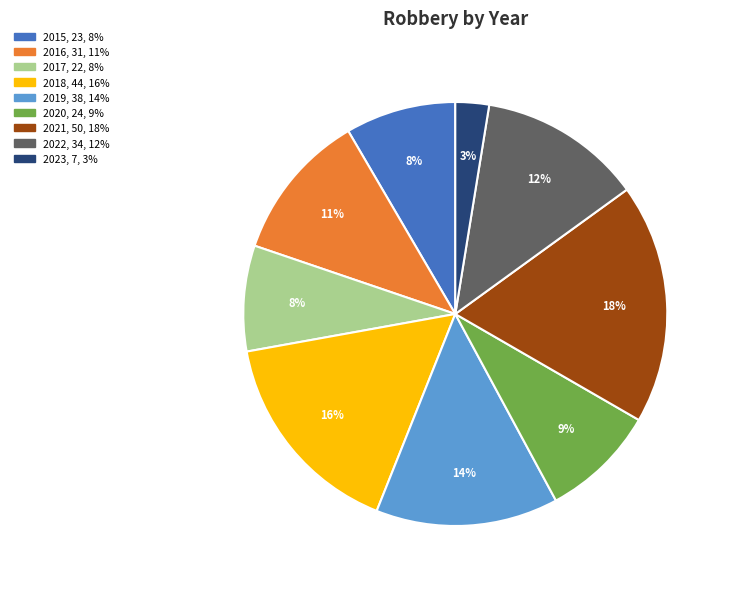

Which slice is the largest?

2021